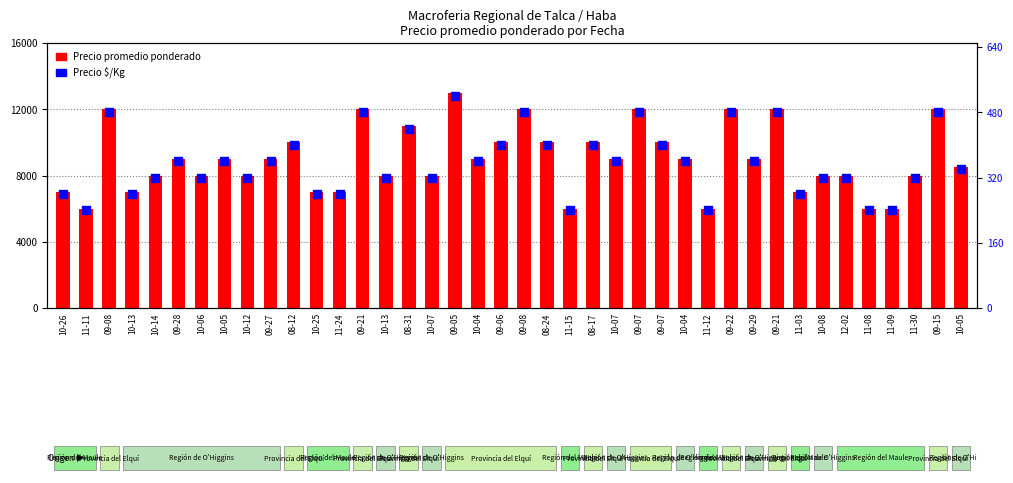

Is the value of Precio $/Kg at 08-12 greater than the value of Precio promedio ponderado at 09-08?

No